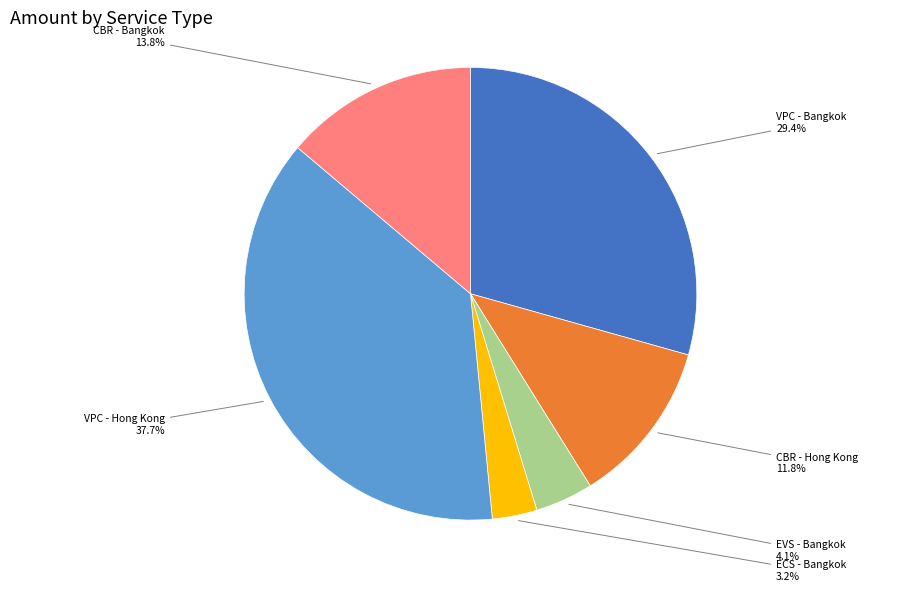

Do VPC - Bangkok and ECS - Bangkok together represent more than half of the pie?

No